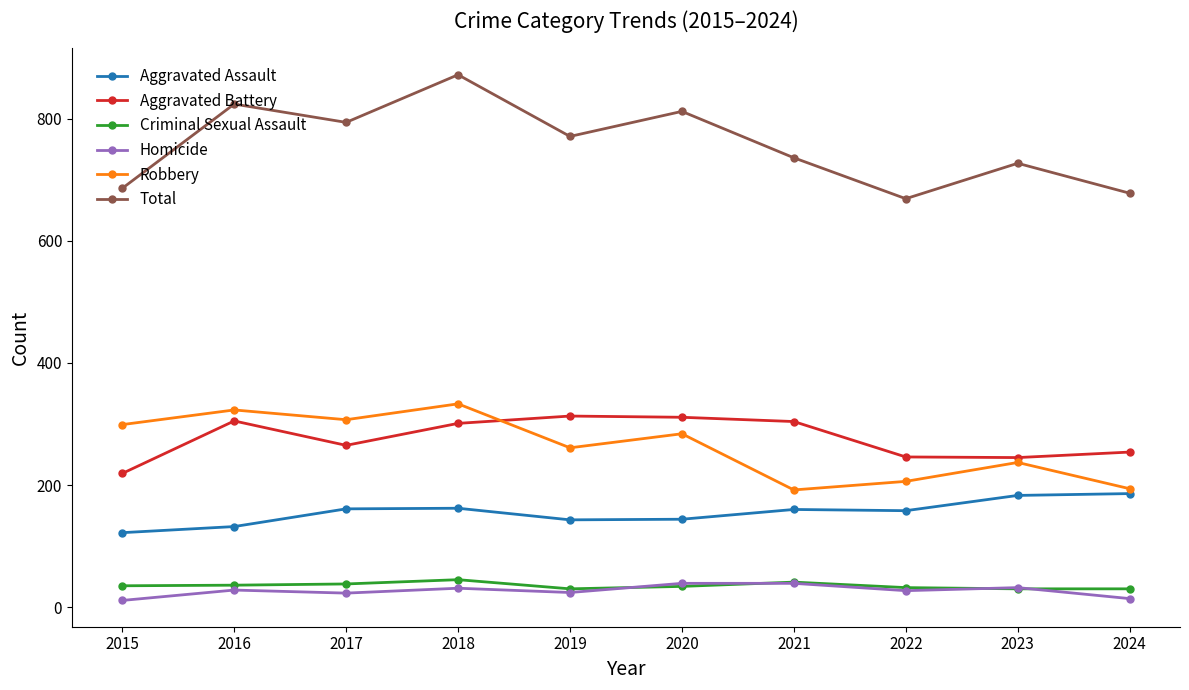

What is the minimum value shown in the chart?

11